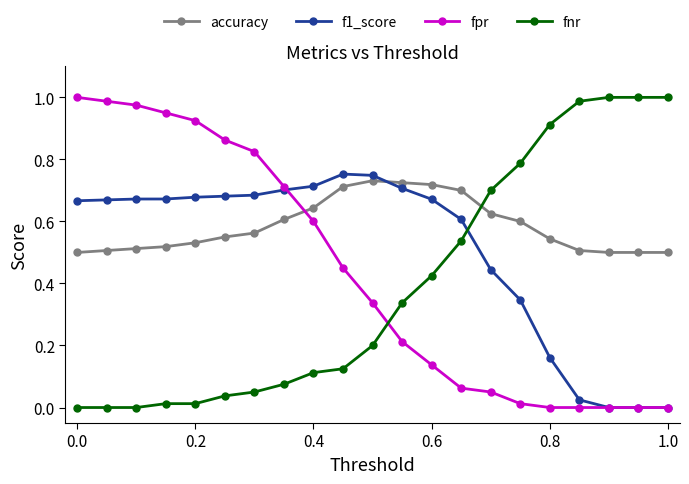

List the series in order of their overall mean, lowest first.

fnr, fpr, f1_score, accuracy